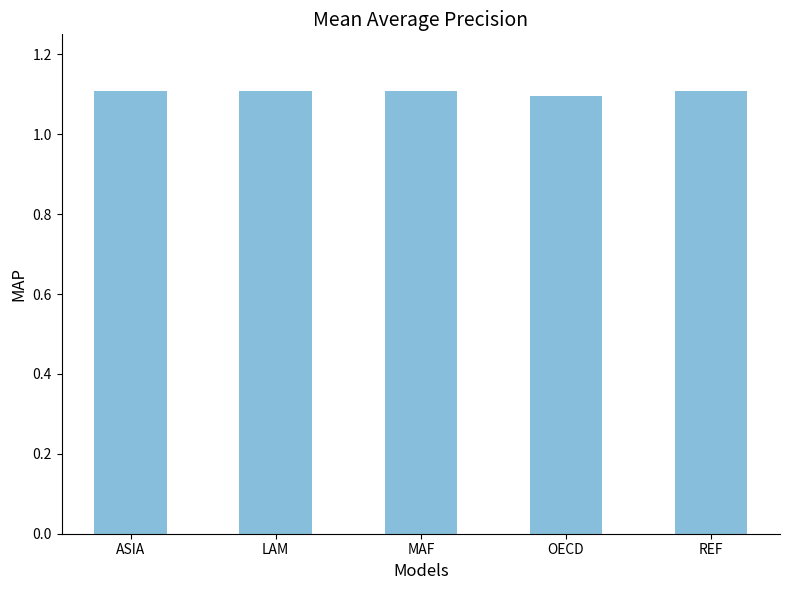

The chart shows a value of 1.1 at LAM. True or false?

True